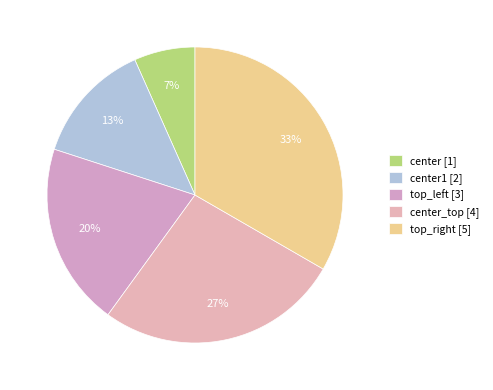

Count the number of slices in the pie.

5